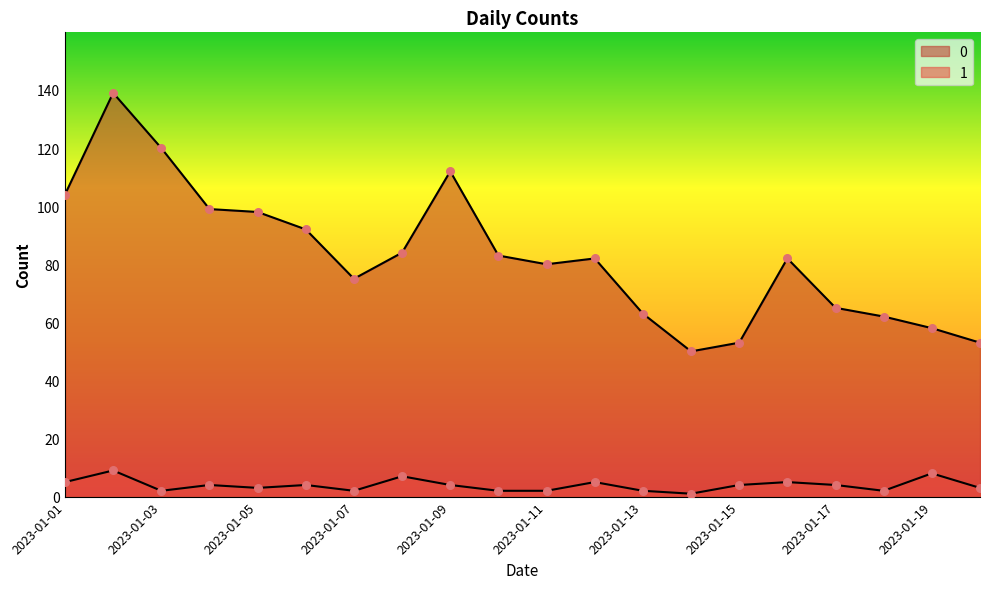

At which category is the sum across all series the highest?

2023-01-02